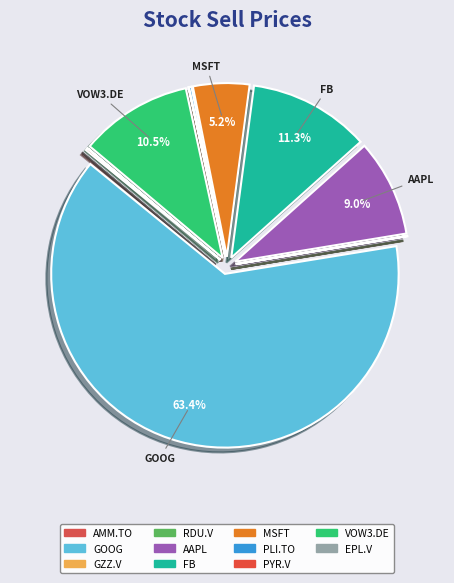

Is there a majority slice in this chart?

Yes